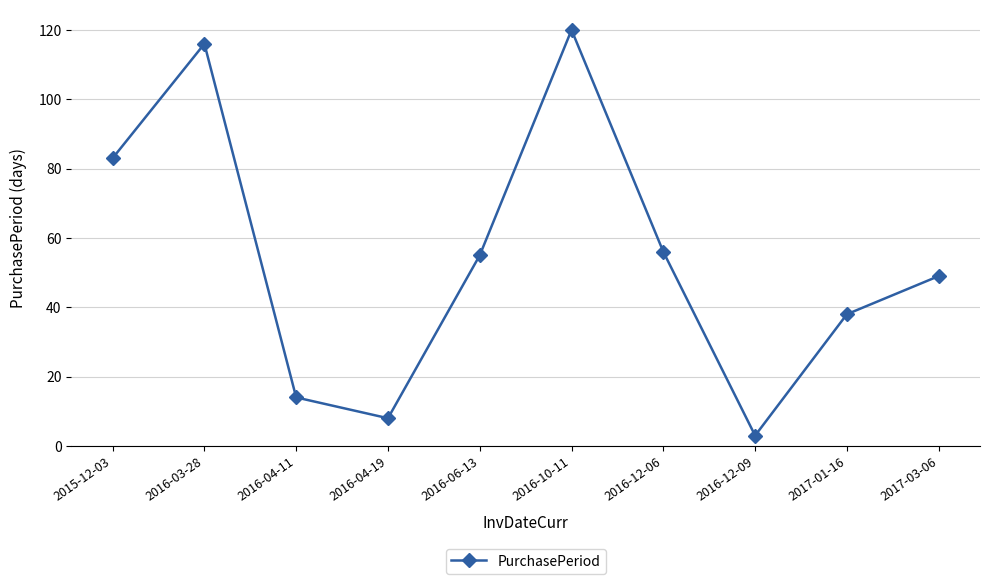

What is the maximum value shown in the chart?

120